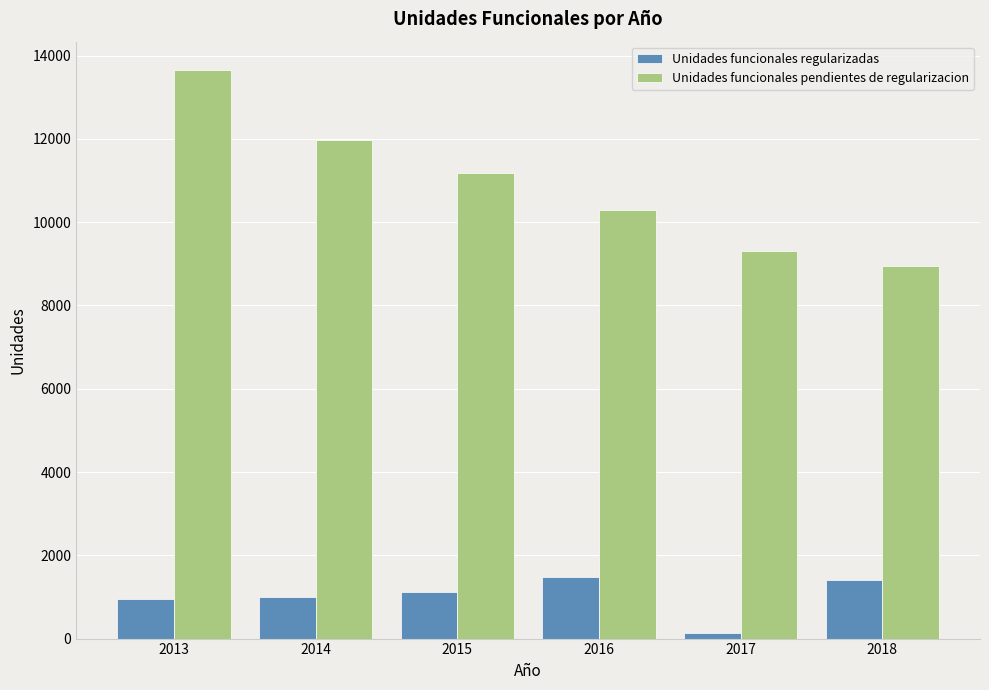

At how many categories does at least one series exceed 9565?

4